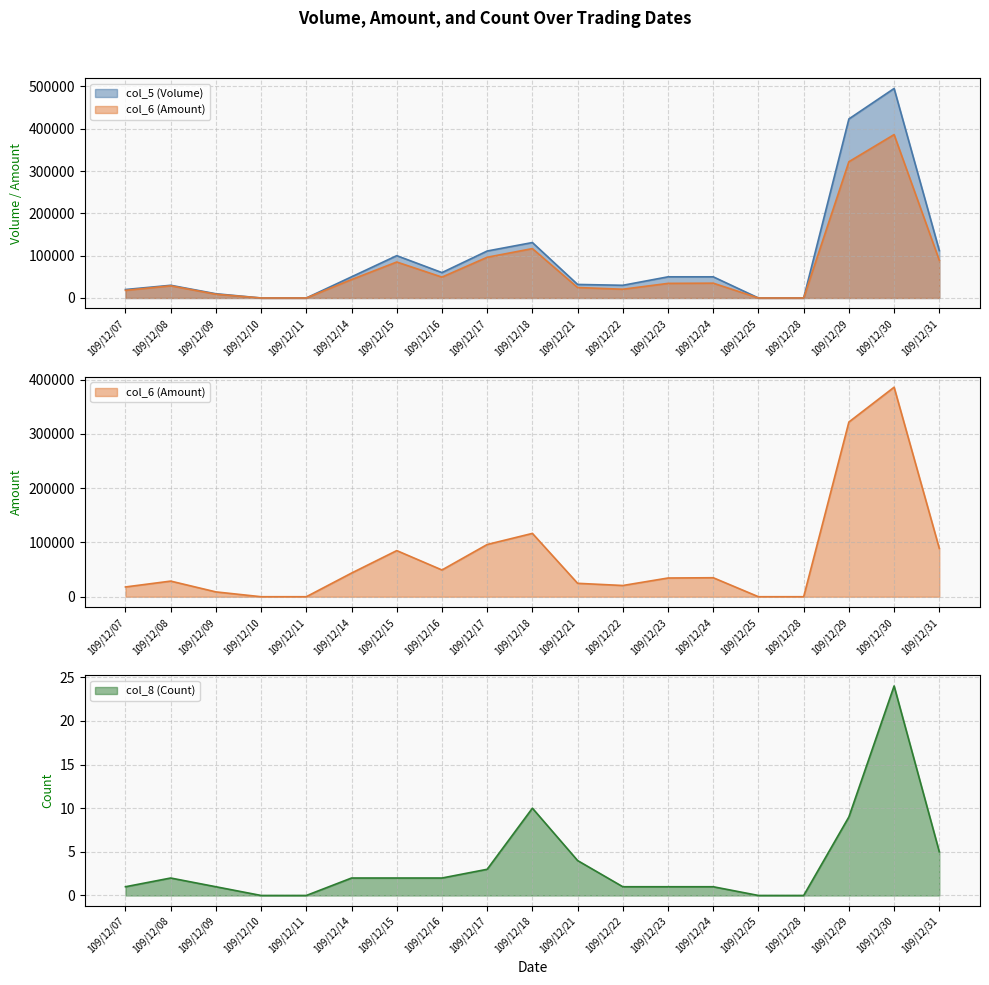

Reading left to right, transcribe all the data shown in this chart.

col_5 (Volume): 20000	30000	10000	0	0	50000	100000	60000	111000	131000	32000	30000	50000	50000	0	0	423000	495000	112000
col_6 (Amount): 18000	28800	8900	0	0	43600	85000	49300	96240	116690	24720	20700	34500	35000	0	0	321930	386050	88950
col_8 (Count): 1	2	1	0	0	2	2	2	3	10	4	1	1	1	0	0	9	24	5